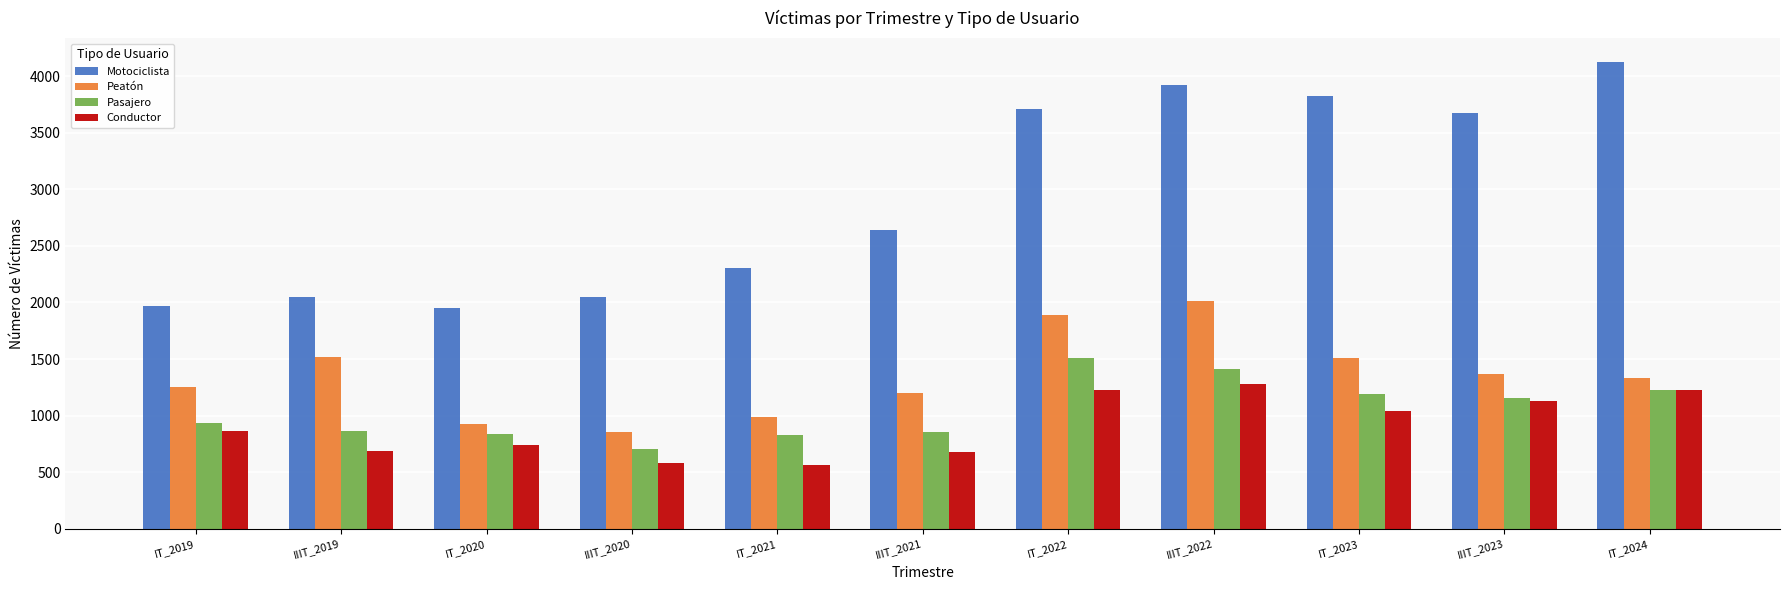

Which series has the widest spread of values?

Motociclista